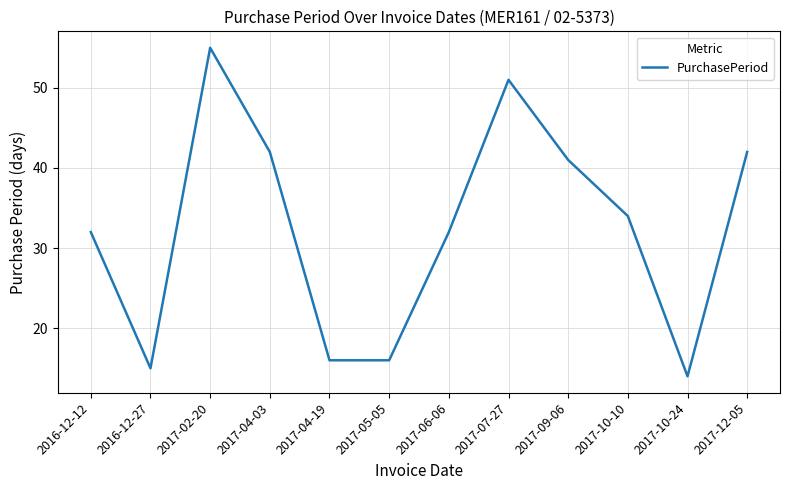

What is the change in value from 2017-04-03 to 2017-06-06?

-10